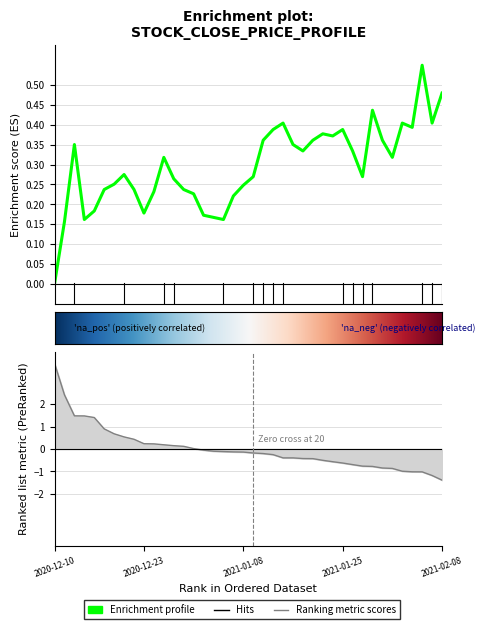

What is the sum of the values at 13 and 27?

0.6